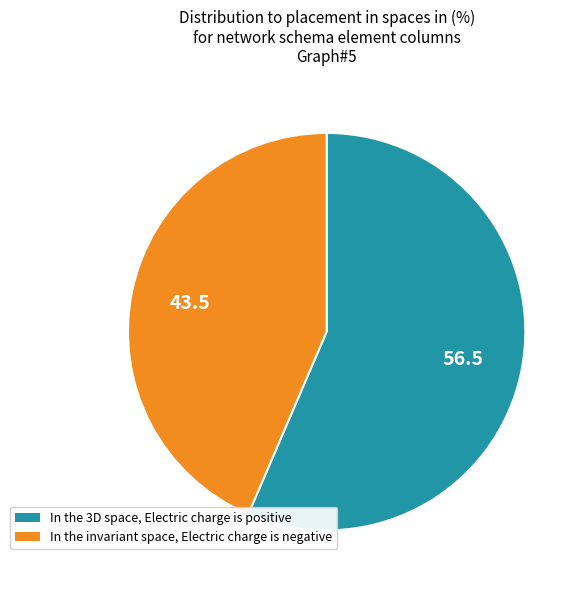

Is it true that In the invariant space, Electric charge is negative is 56% of the pie?

False